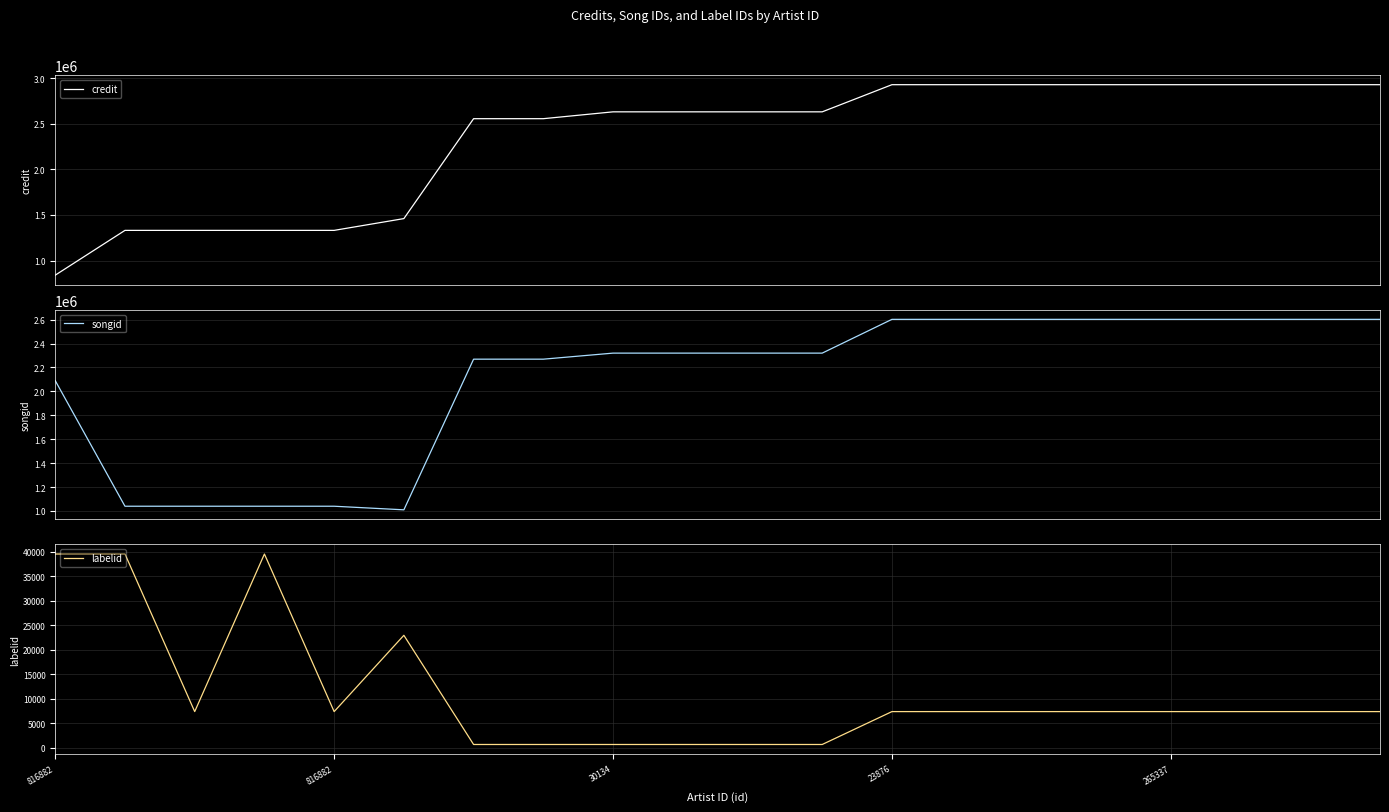

What is the difference between the highest and lowest values at 6?

2553826